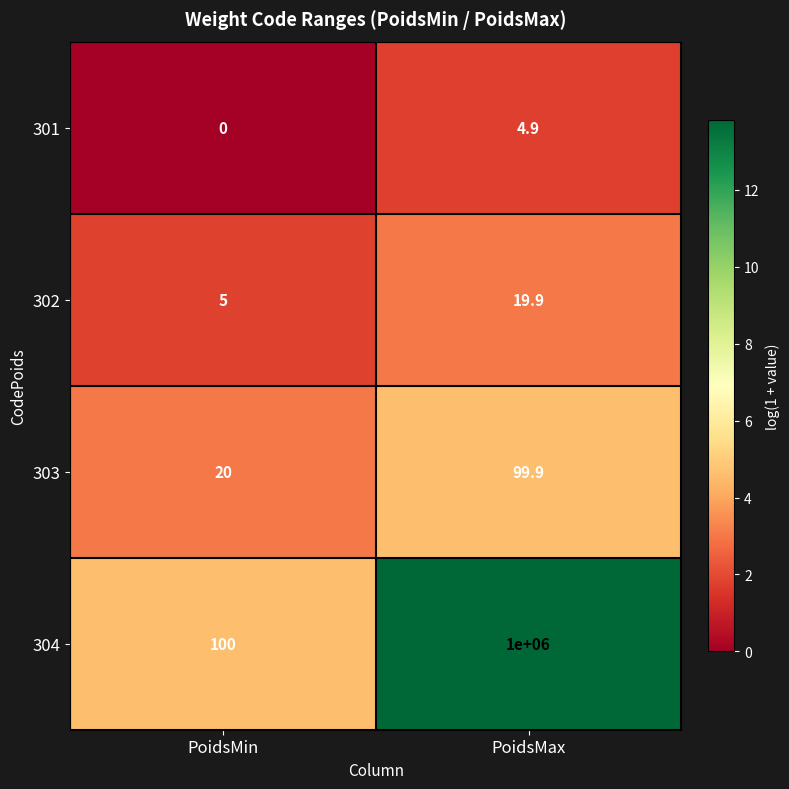

Is the value of 303 at PoidsMax greater than the value of 304 at PoidsMin?

No